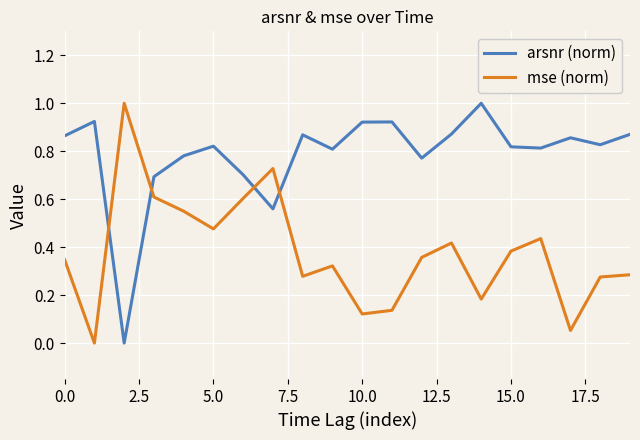

How many intersections are there between arsnr (norm) and mse (norm)?

4